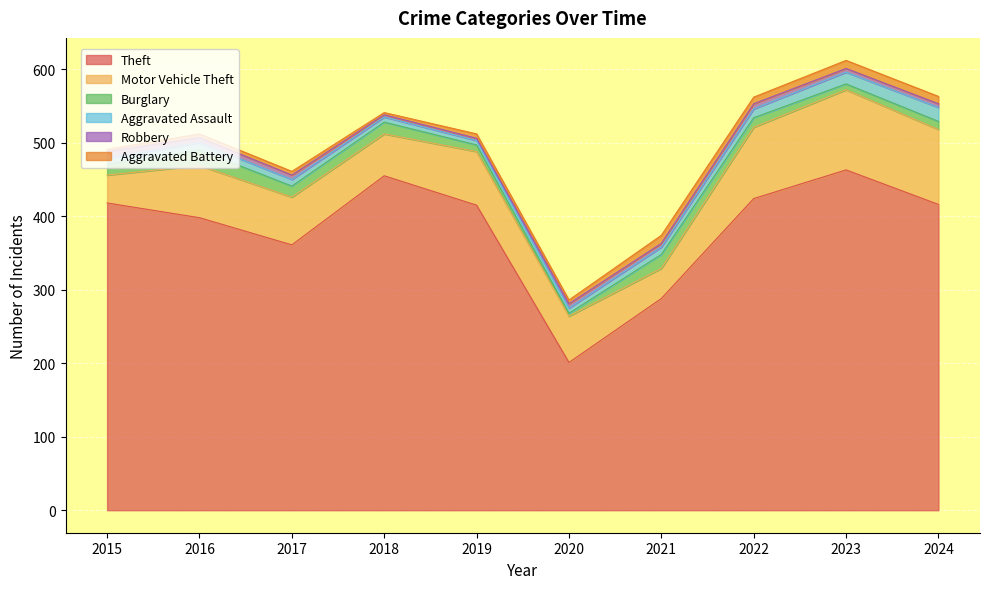

Rank the series by their maximum value, from lowest to highest.

Robbery, Aggravated Battery, Aggravated Assault, Burglary, Motor Vehicle Theft, Theft